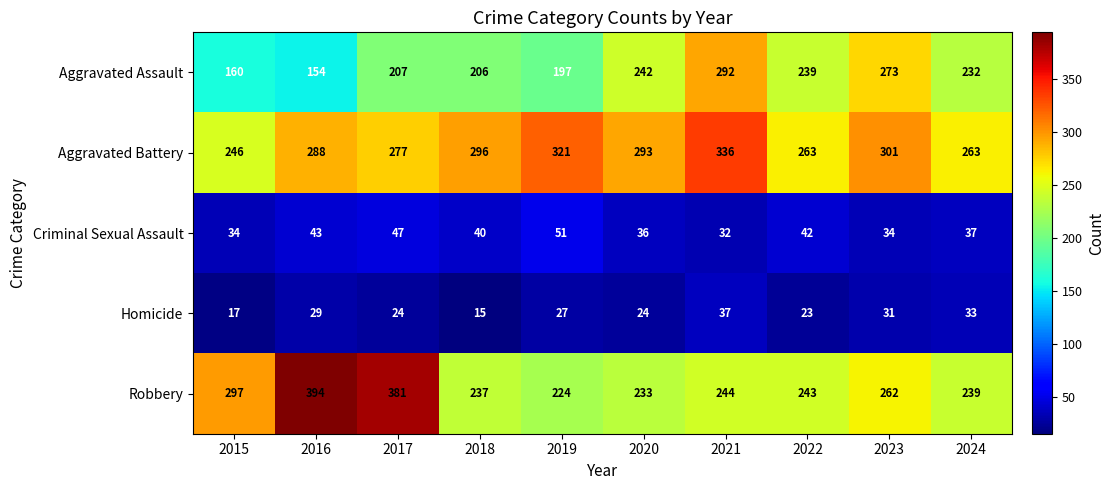

What is the difference between the highest and lowest values at 2024?

230